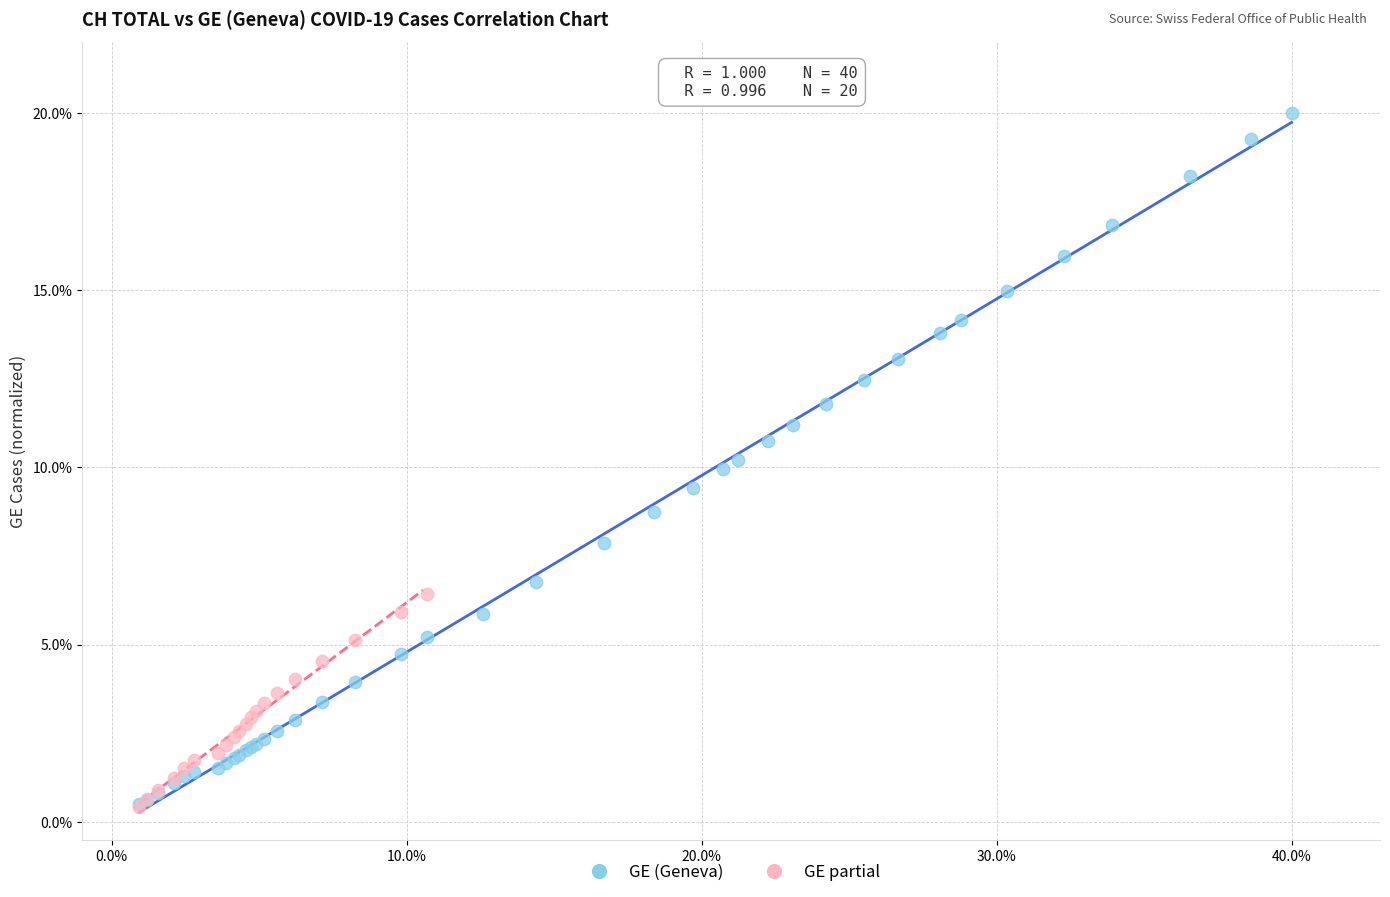

Which series has the largest Y range (max minus min)?

GE (Geneva)